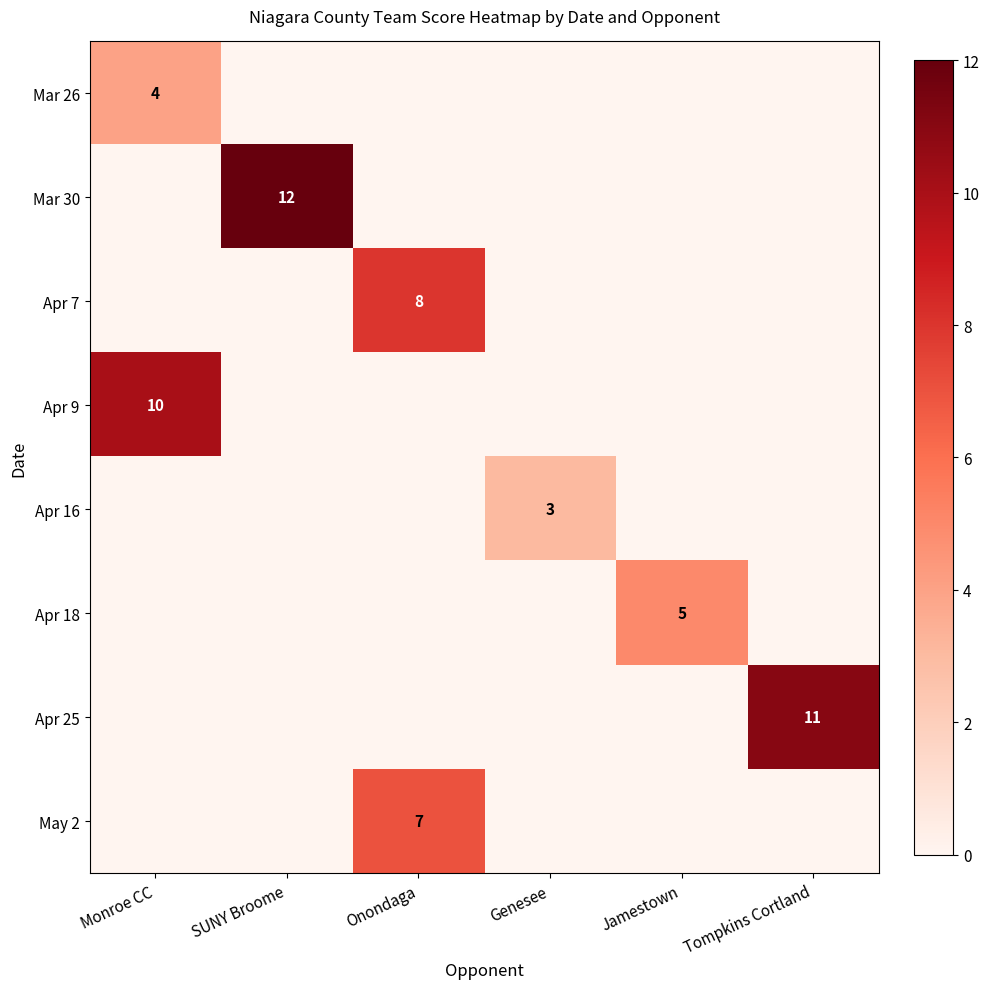

At how many categories does at least one series exceed 11?

1